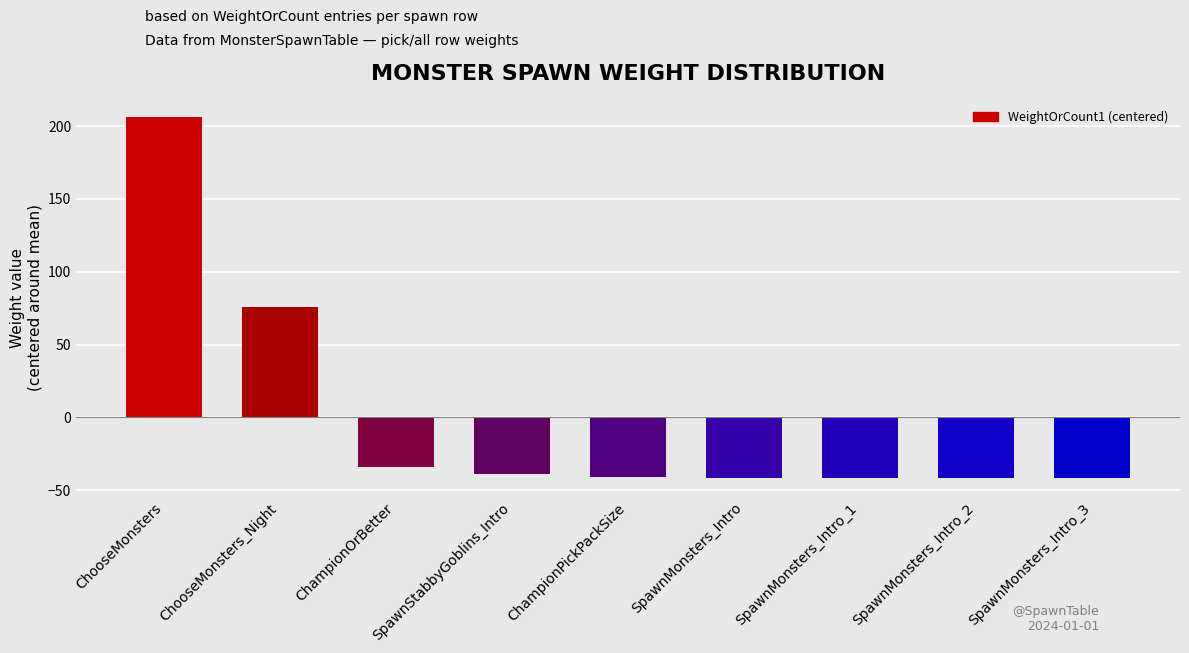

What is the minimum value shown in the chart?

-42